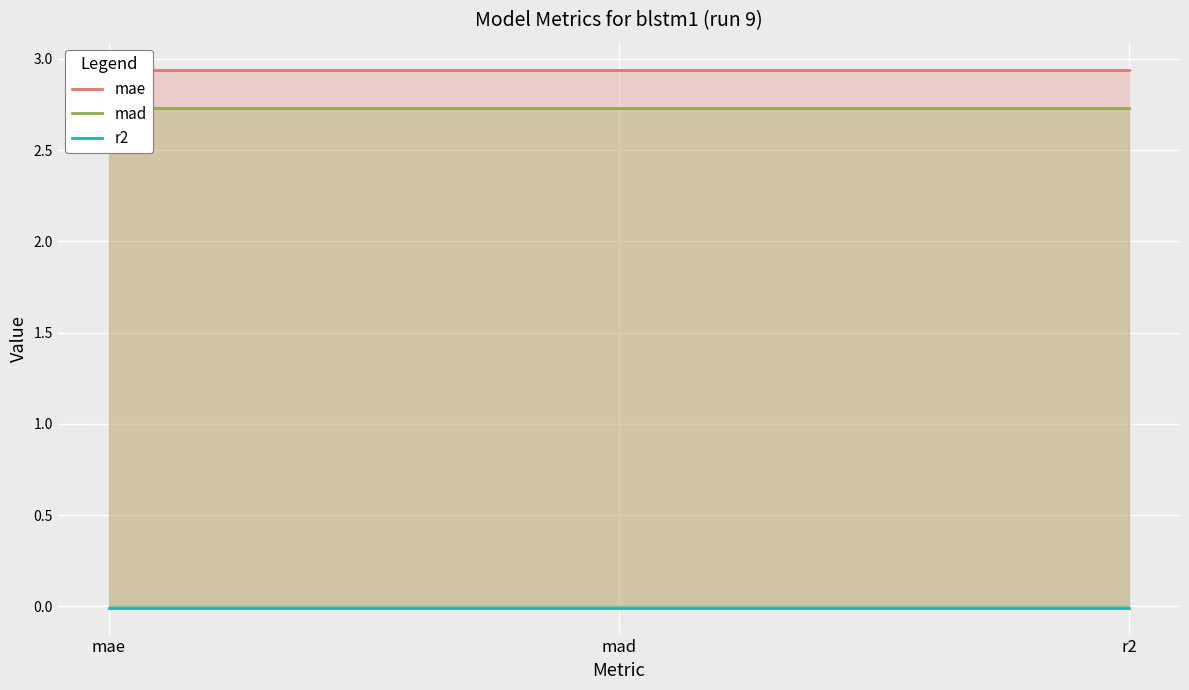

What is the greatest value displayed?

2.9